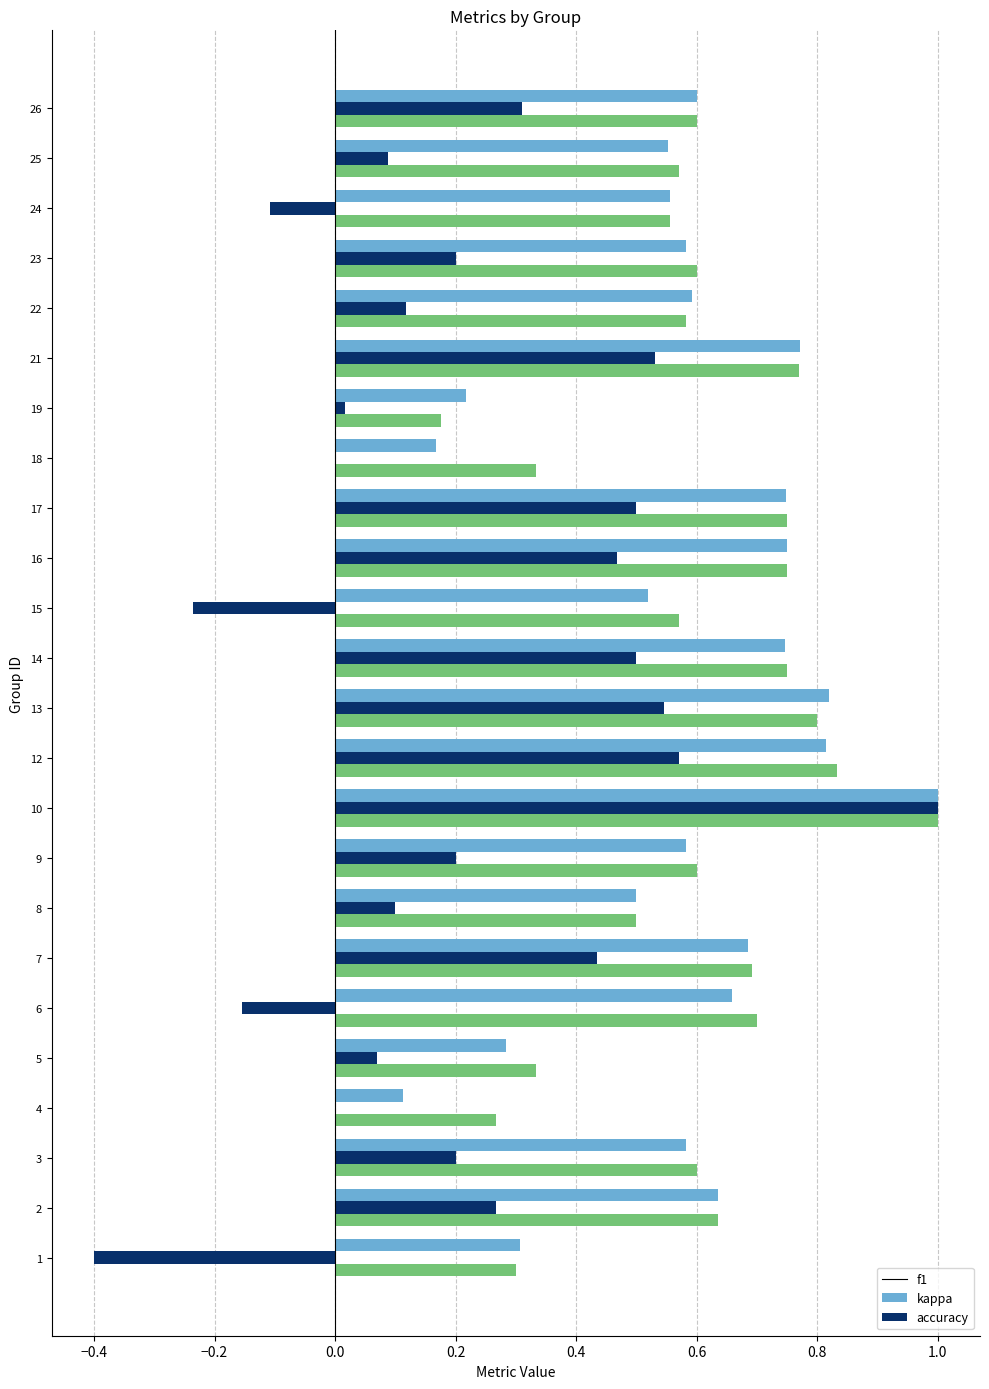

What is the total value across all series at 16?

2.0